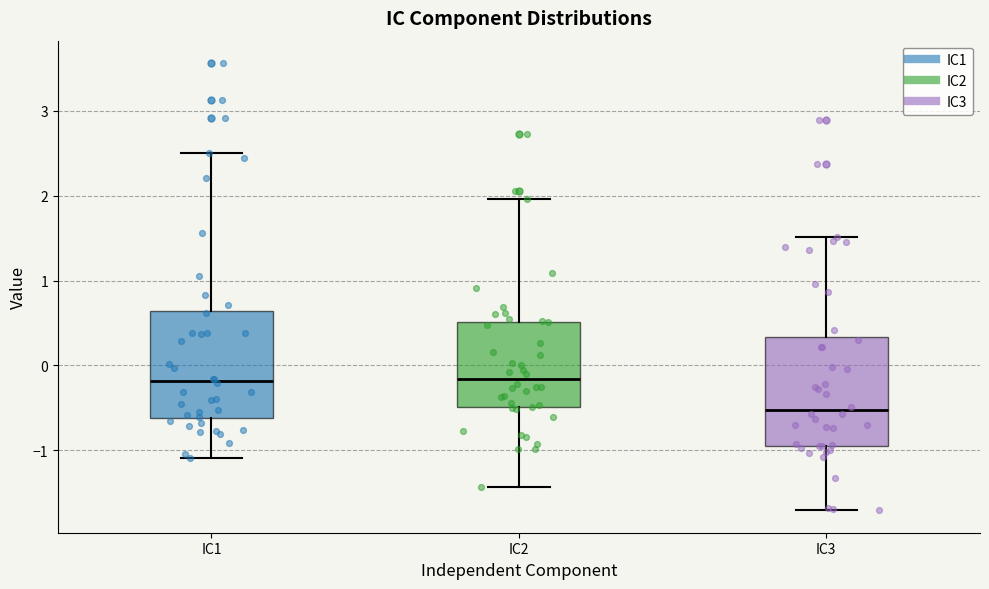

Where does the upper whisker of the box for IC2 end on the y-axis? The values are not printed on the chart, so give them approximately, as read against the axis.

2.0